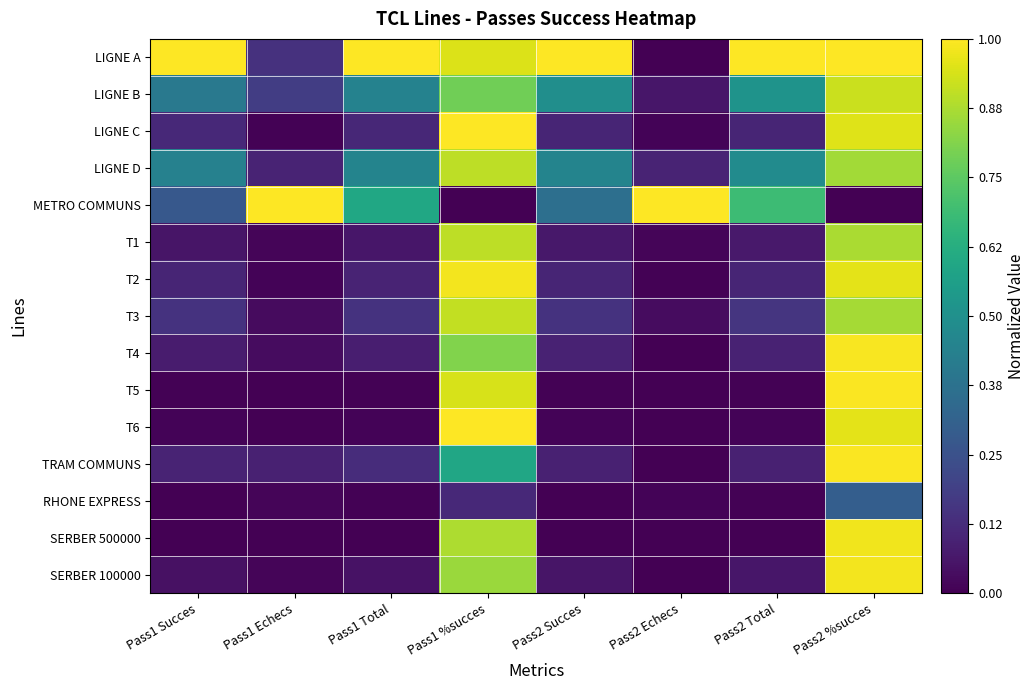

What is the total value across all series at Pass1 %succes?

11.6